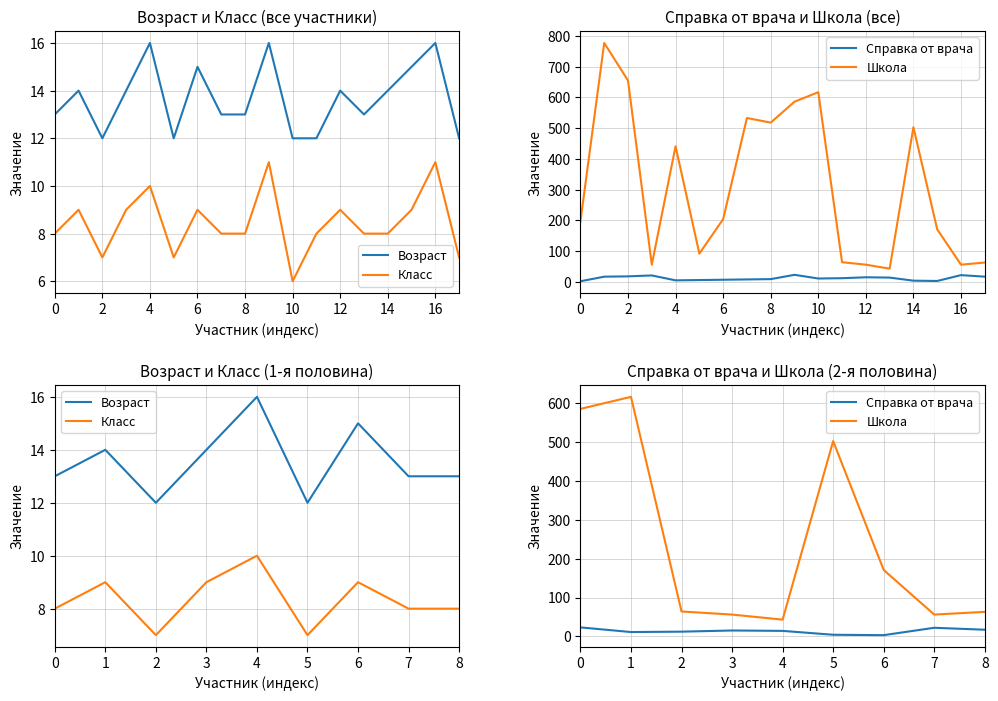

In Школа, how many points are higher than both neighbors (excluding endpoints)?

2